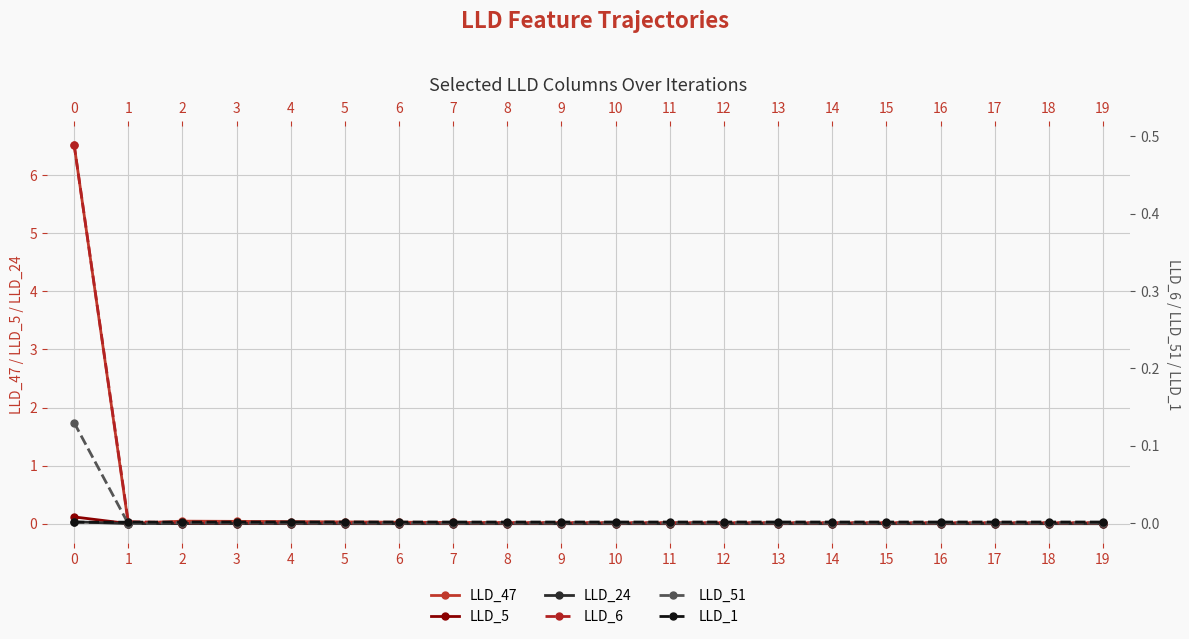

Is the value of LLD_6 at 5 greater than the value of LLD_51 at 8?

Yes